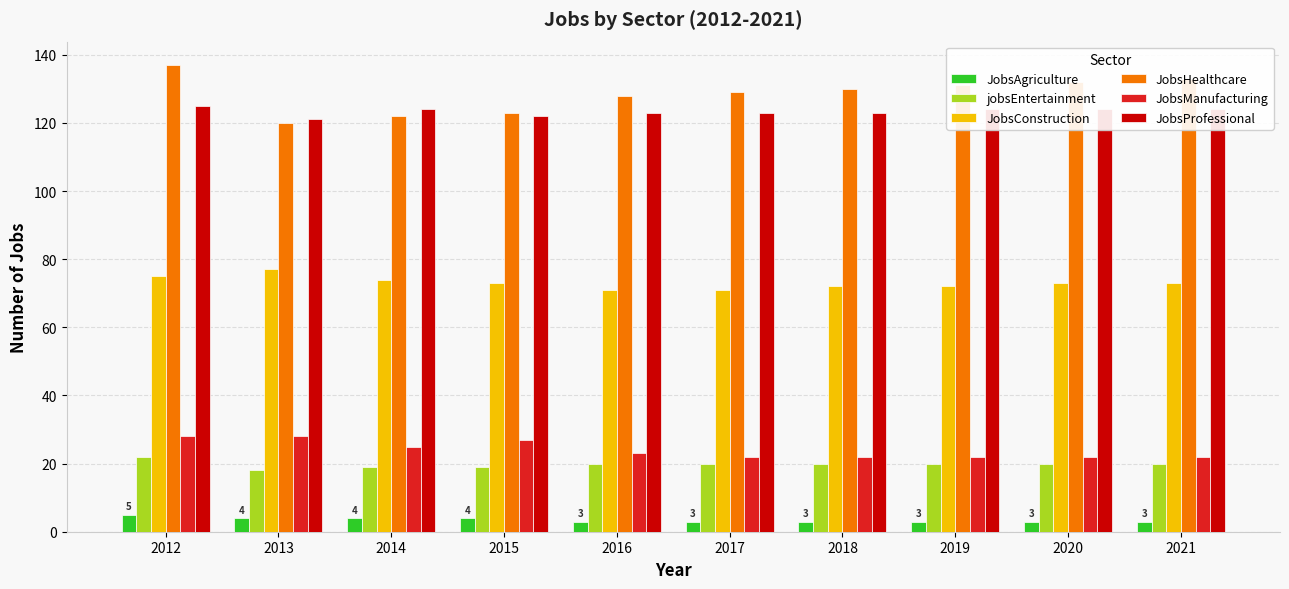

Reading left to right, transcribe all the data shown in this chart.

JobsAgriculture: 5	4	4	4	3	3	3	3	3	3
jobsEntertainment: 22	18	19	19	20	20	20	20	20	20
JobsConstruction: 75	77	74	73	71	71	72	72	73	73
JobsHealthcare: 137	120	122	123	128	129	130	131	132	133
JobsManufacturing: 28	28	25	27	23	22	22	22	22	22
JobsProfessional: 125	121	124	122	123	123	123	124	124	124